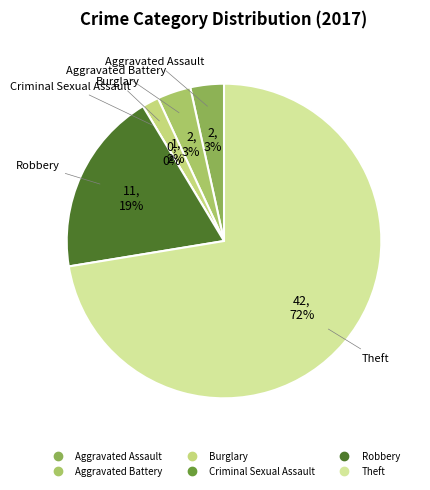

What percentage do Theft and Aggravated Battery together represent?

75.9%